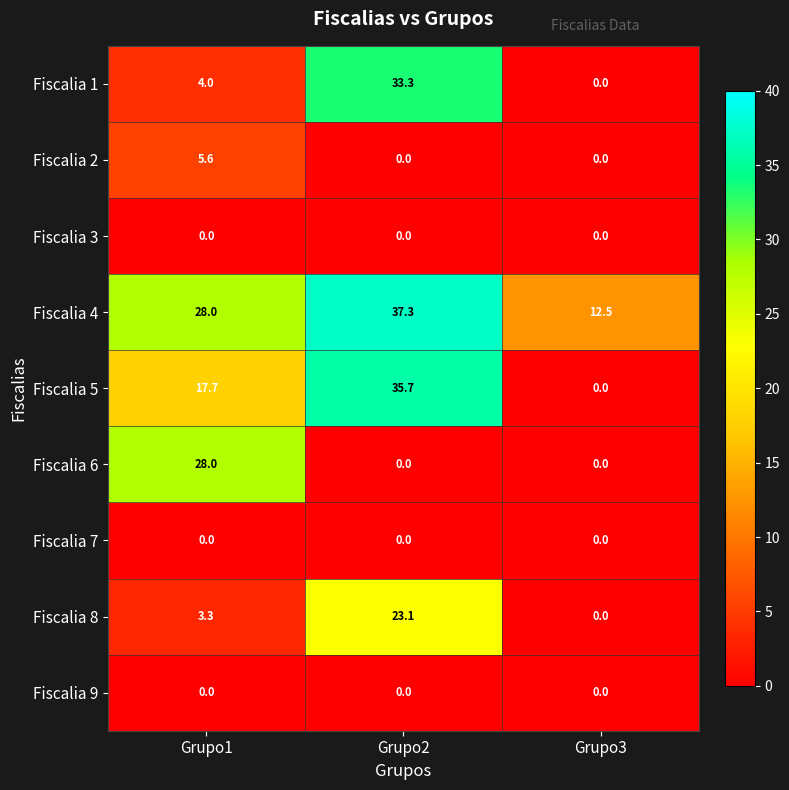

How many data points does each series have?

3